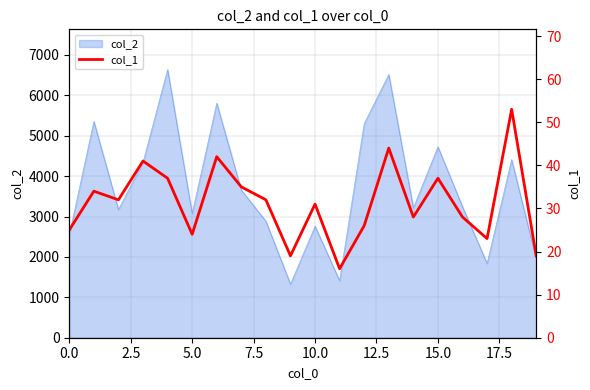

How many lines are shown in the chart?

1